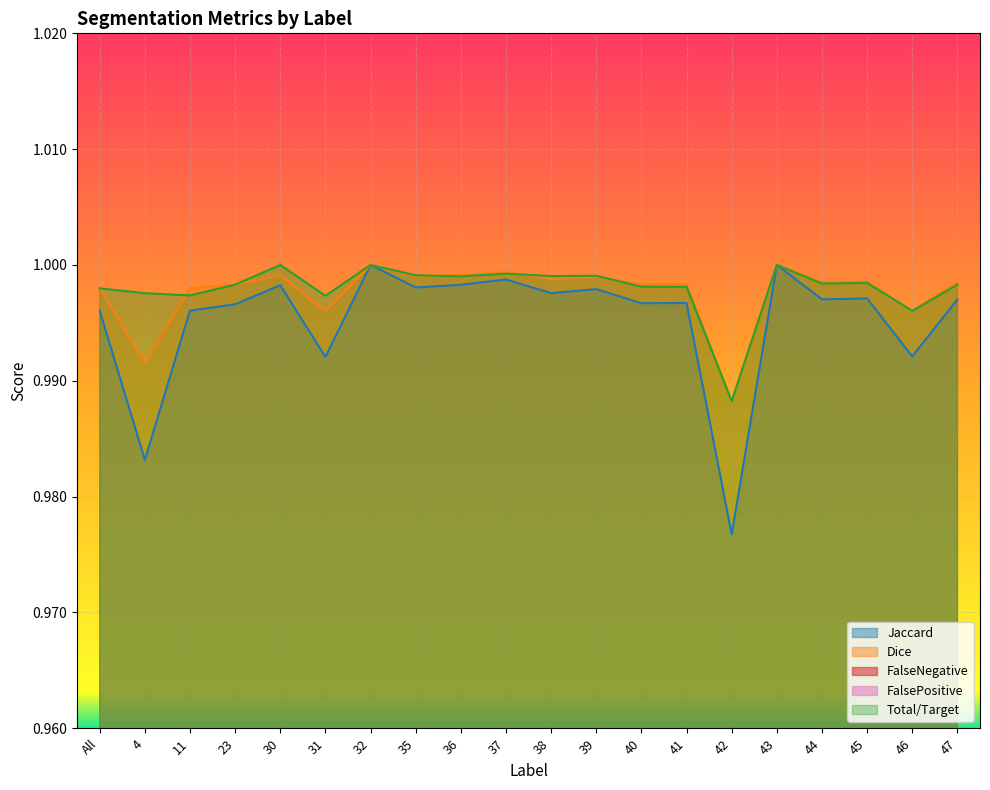

At which category is the sum across all series the highest?

32